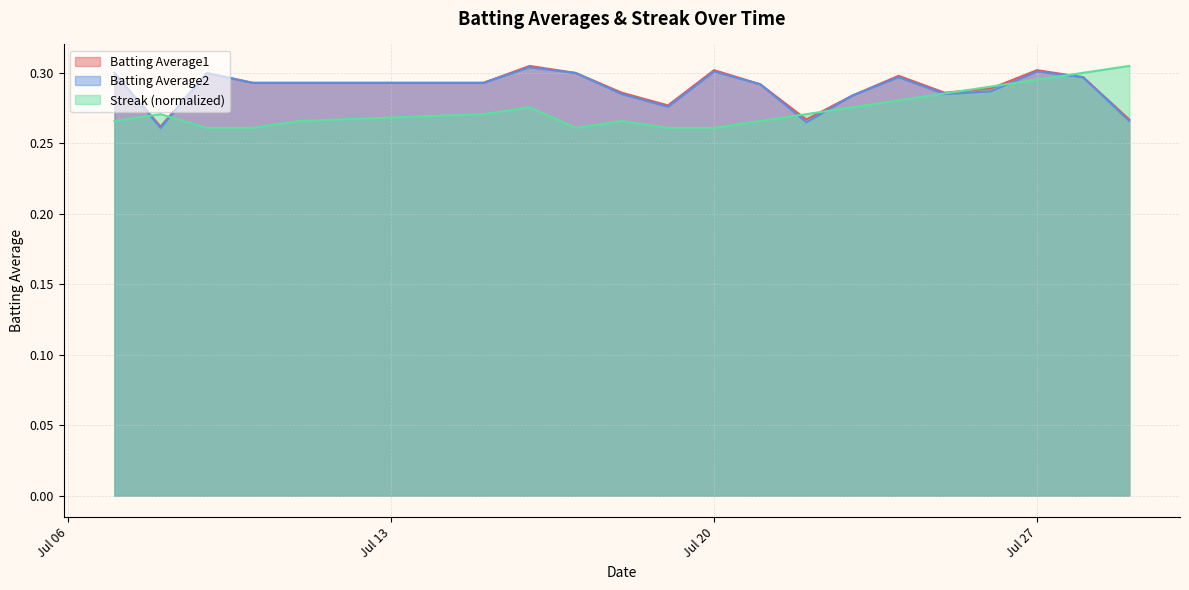

At which label is Batting Average2 closest to 0?

2010-07-08